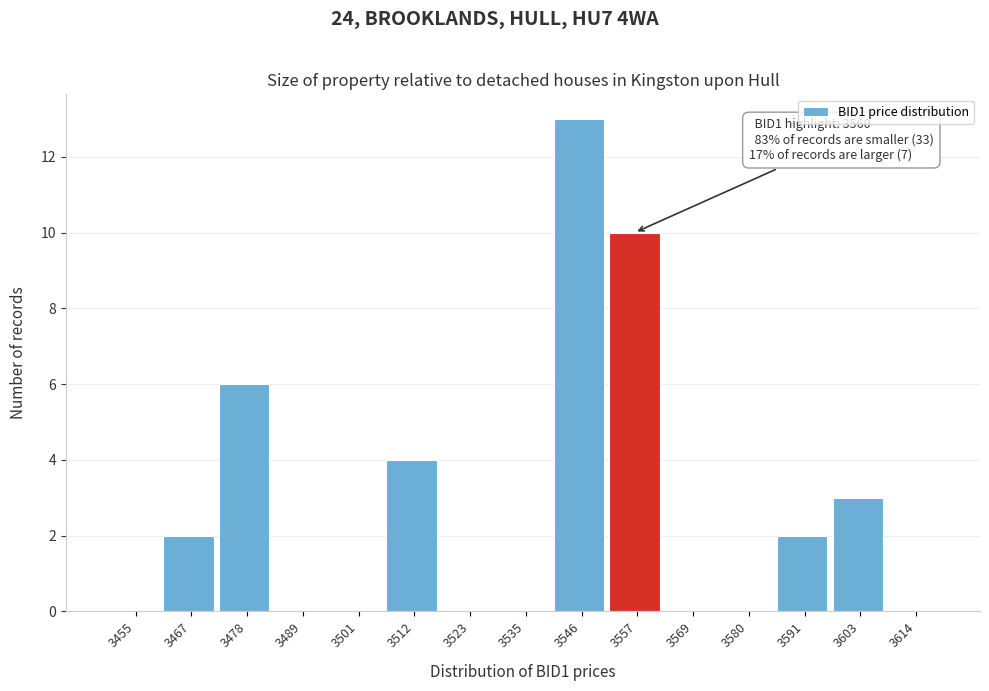

Over which range of the x-axis is the bar tallest?

3540 to 3552